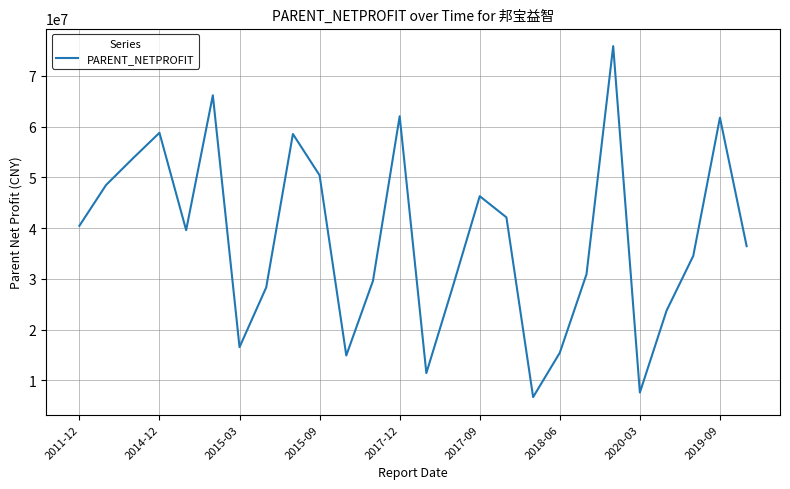

What is the greatest value displayed?

75871377.5